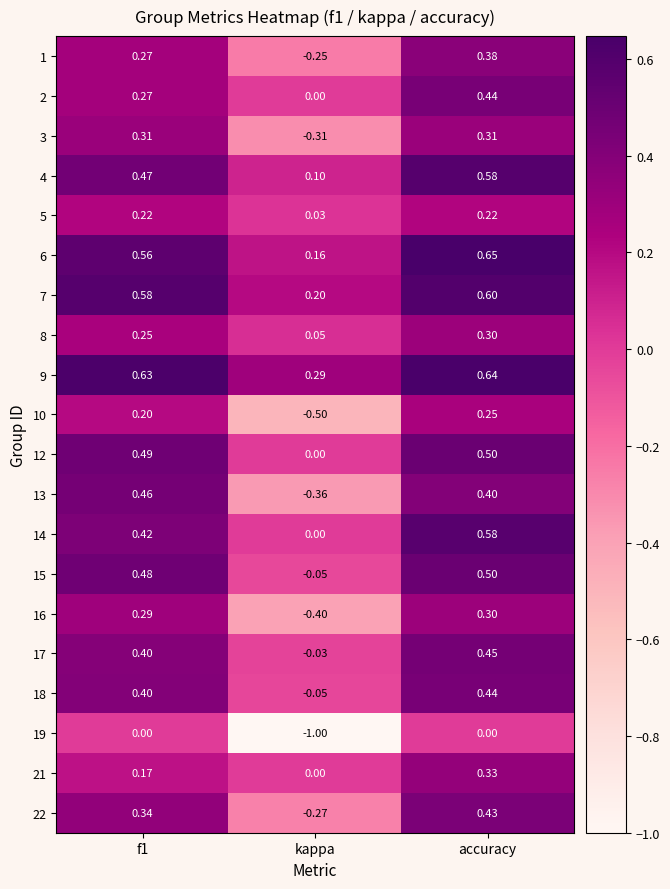

Which category has the lowest value across all series?

kappa